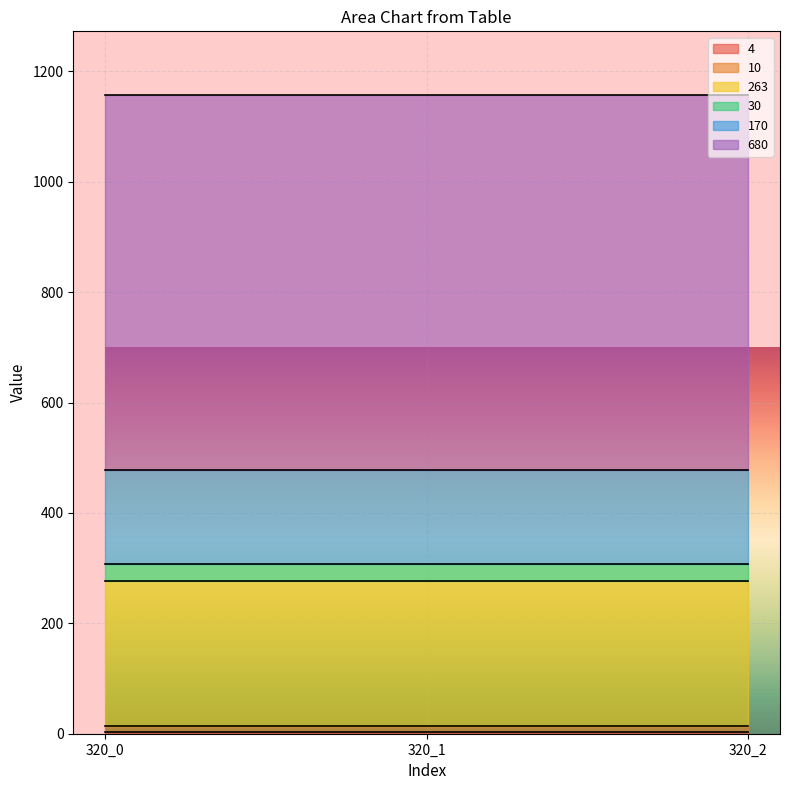

The 4 series shows 5 at 320_2. True or false?

False